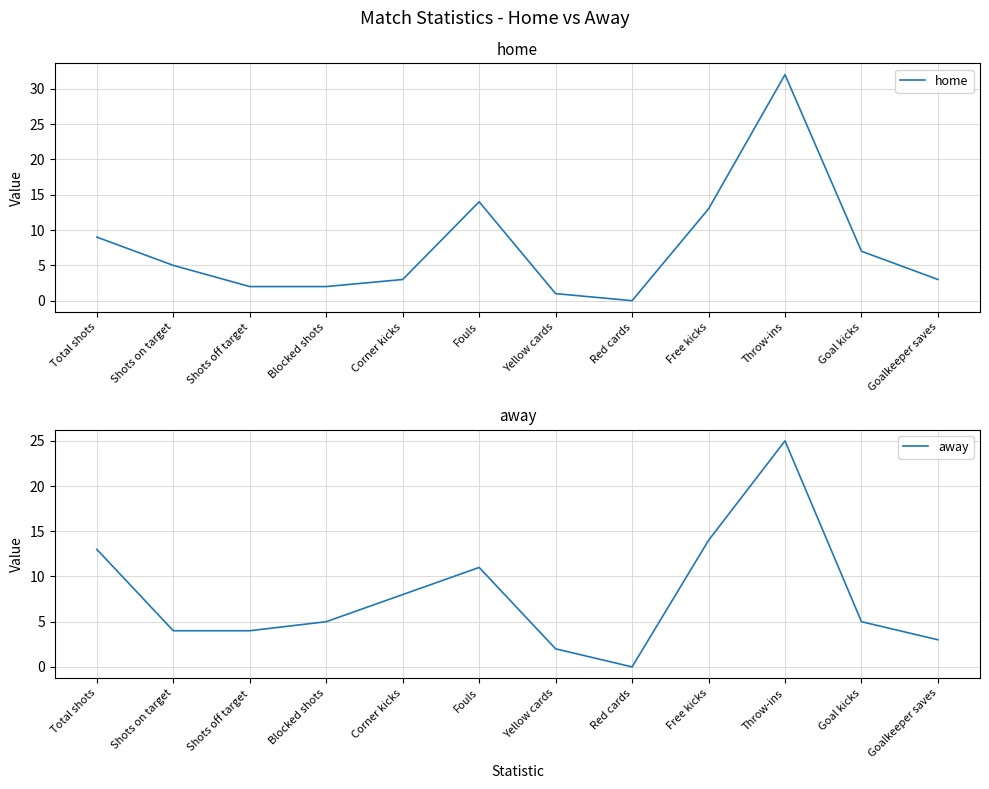

What is the label of the 4th point from the right?

Free kicks